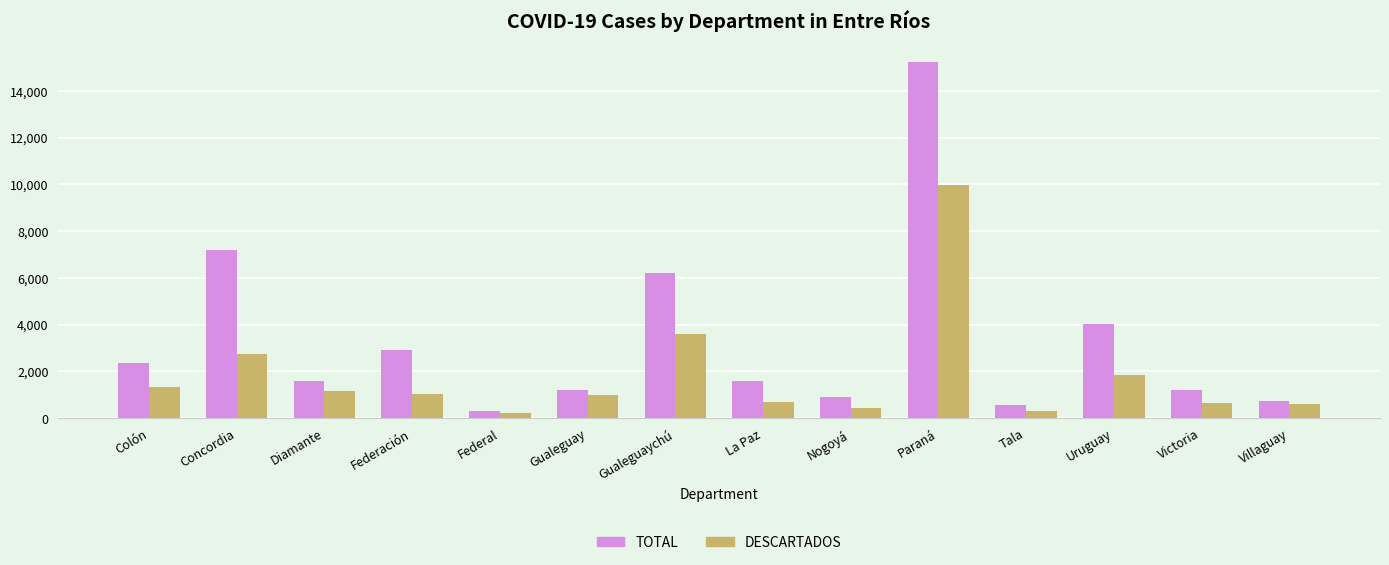

What is the difference between the TOTAL values at La Paz and Tala?

1047